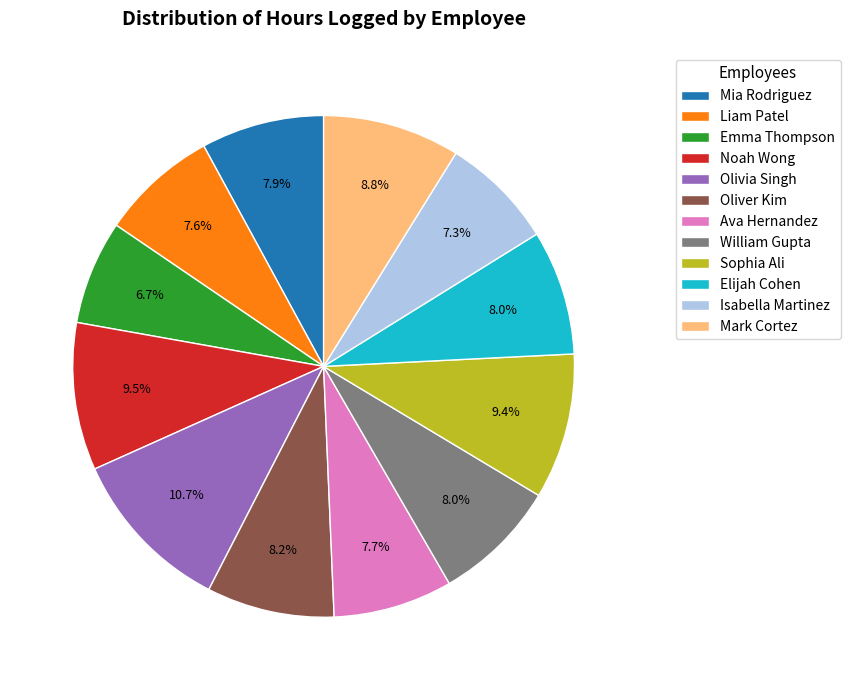

What is the largest slice in the pie chart?

Olivia Singh